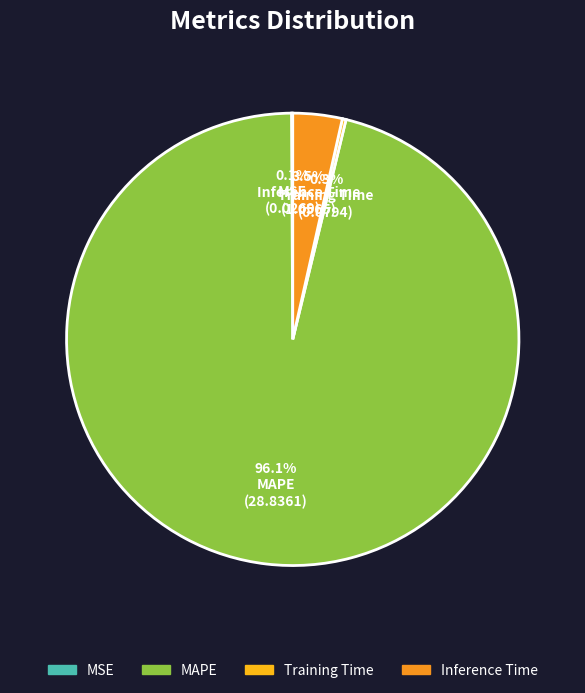

Do Training Time and MSE together represent more than half of the pie?

No